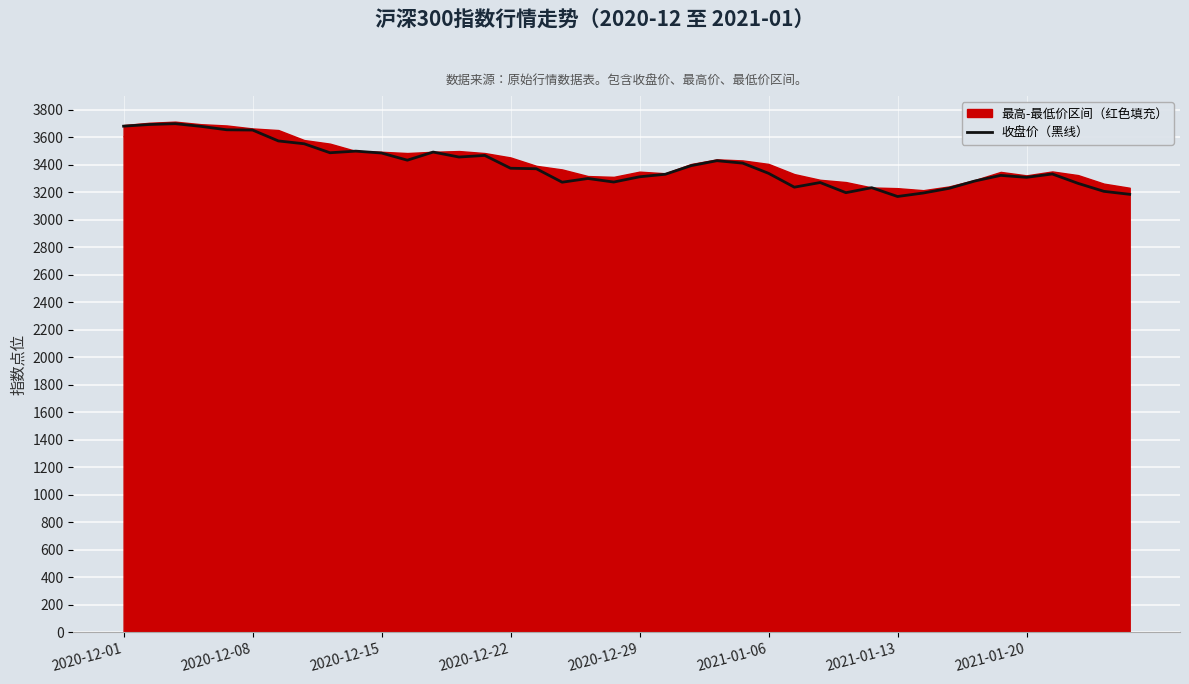

What is the maximum value for 收盘价（黑线）?

3697.7